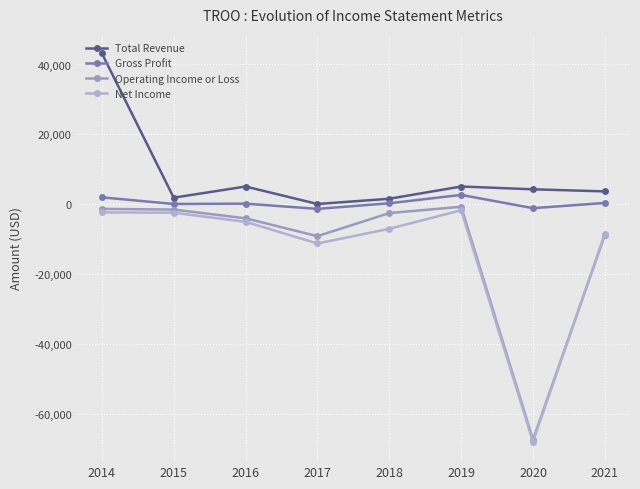

List the series in order of their peak value, highest first.

Total Revenue, Gross Profit, Operating Income or Loss, Net Income